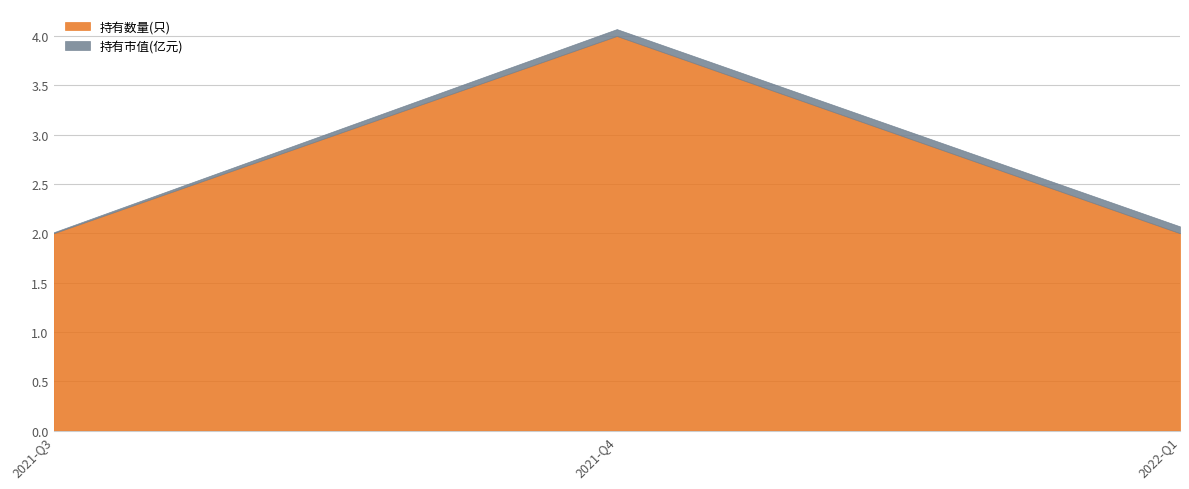

How many lines are shown in the chart?

2